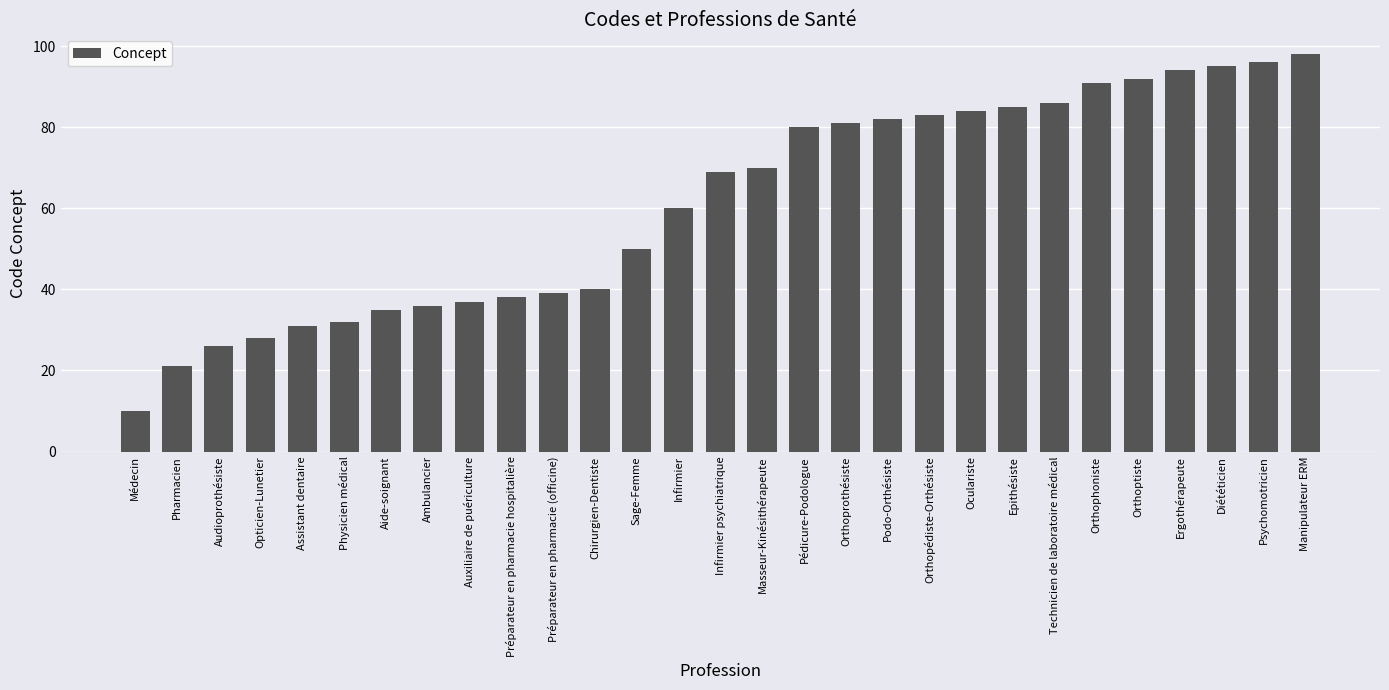

Reading right to left, extract all data points from this chart.

Manipulateur ERM=98	Psychomotricien=96	Diététicien=95	Ergothérapeute=94	Orthoptiste=92	Orthophoniste=91	Technicien de laboratoire médical=86	Epithésiste=85	Oculariste=84	Orthopédiste-Orthésiste=83	Podo-Orthésiste=82	Orthoprothésiste=81	Pédicure-Podologue=80	Masseur-Kinésithérapeute=70	Infirmier psychiatrique=69	Infirmier=60	Sage-Femme=50	Chirurgien-Dentiste=40	Préparateur en pharmacie (officine)=39	Préparateur en pharmacie hospitalière=38	Auxiliaire de puériculture=37	Ambulancier=36	Aide-soignant=35	Physicien médical=32	Assistant dentaire=31	Opticien-Lunetier=28	Audioprothésiste=26	Pharmacien=21	Médecin=10